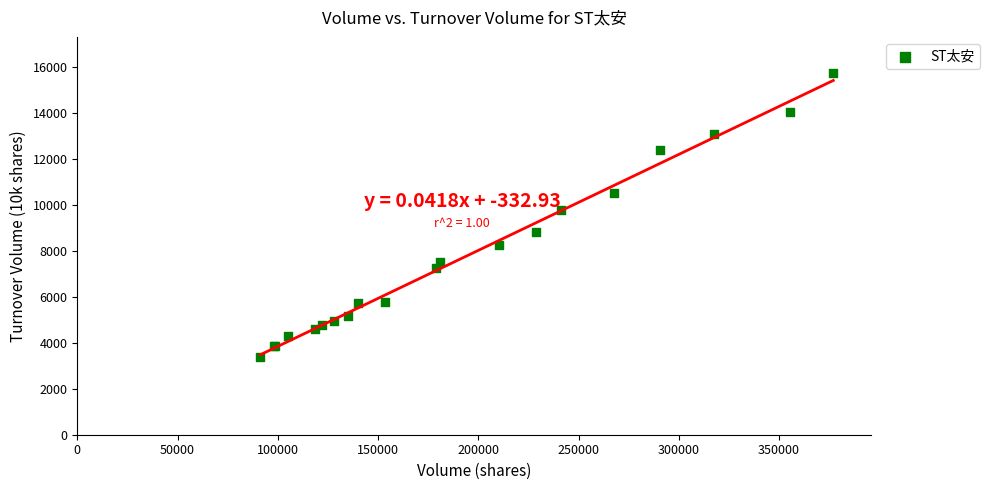

What Y value in the scatter plot is closest to 9572?

9765